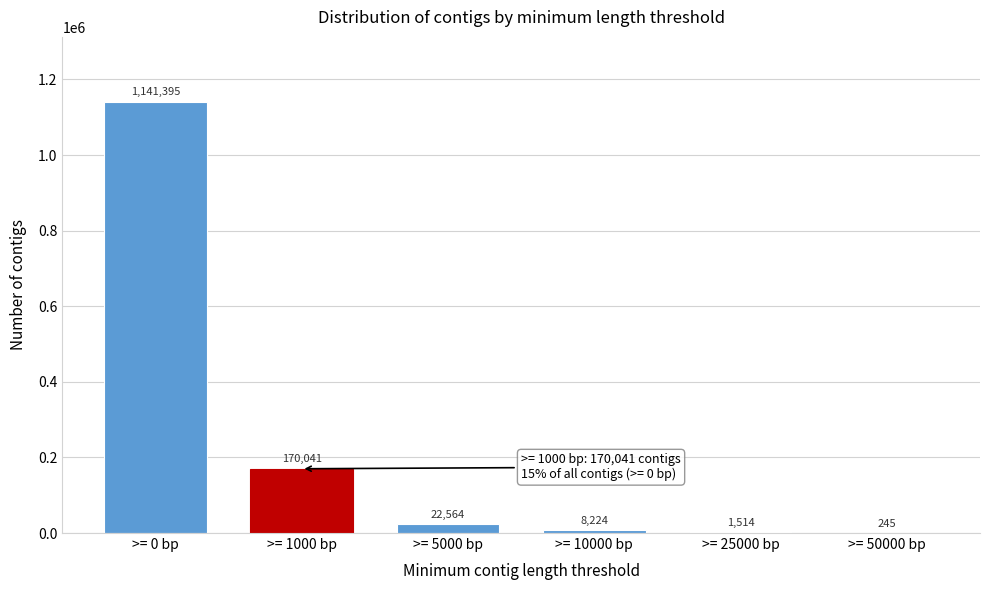

Reading right to left, list all the values displayed in this chart.

>= 50000 bp=245	>= 25000 bp=1514	>= 10000 bp=8224	>= 5000 bp=22564	>= 1000 bp=170041	>= 0 bp=1141395